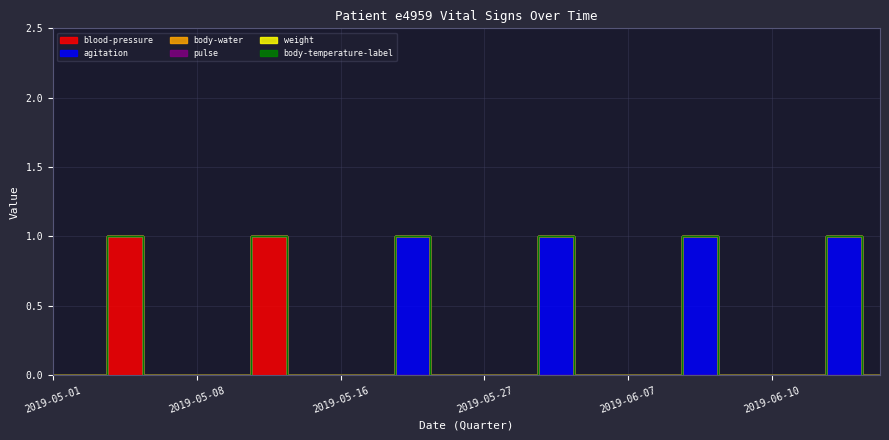

Where is body-water nearest to the value 0?

05-01 00-06